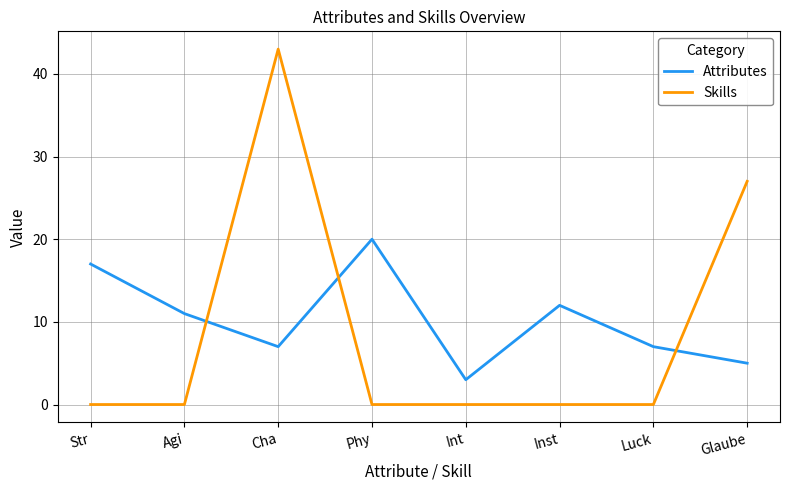

Between which two adjacent categories do Attributes and Skills first intersect?

Agi and Cha